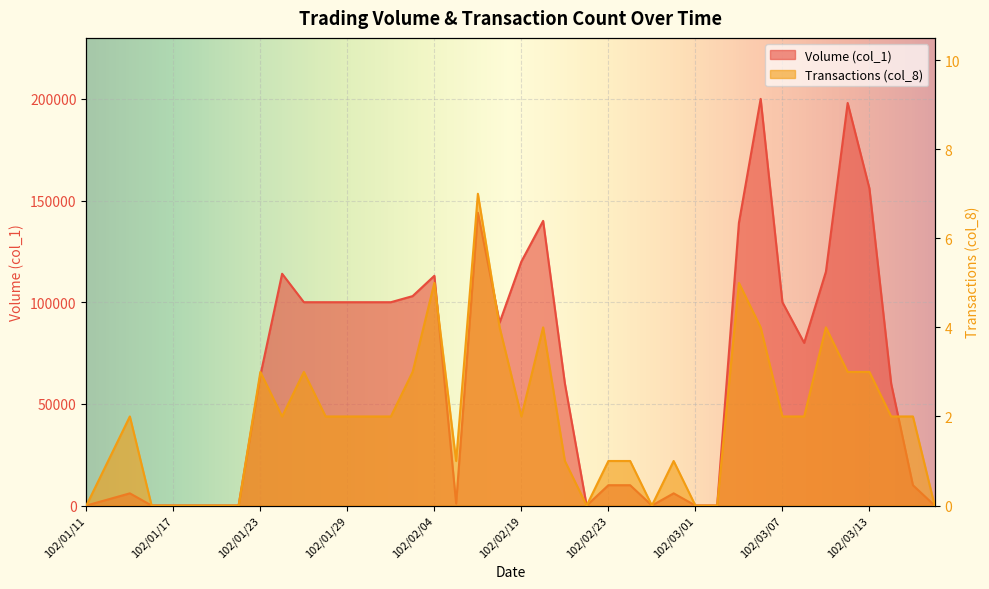

At which category does Transactions (col_8) reach its first local valley?

102/01/24